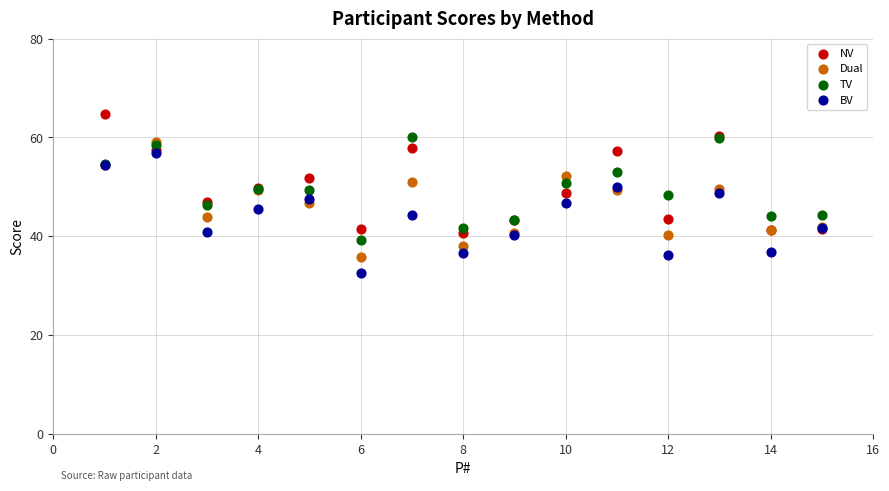

What are all the series names shown in the legend?

NV, Dual, TV, BV